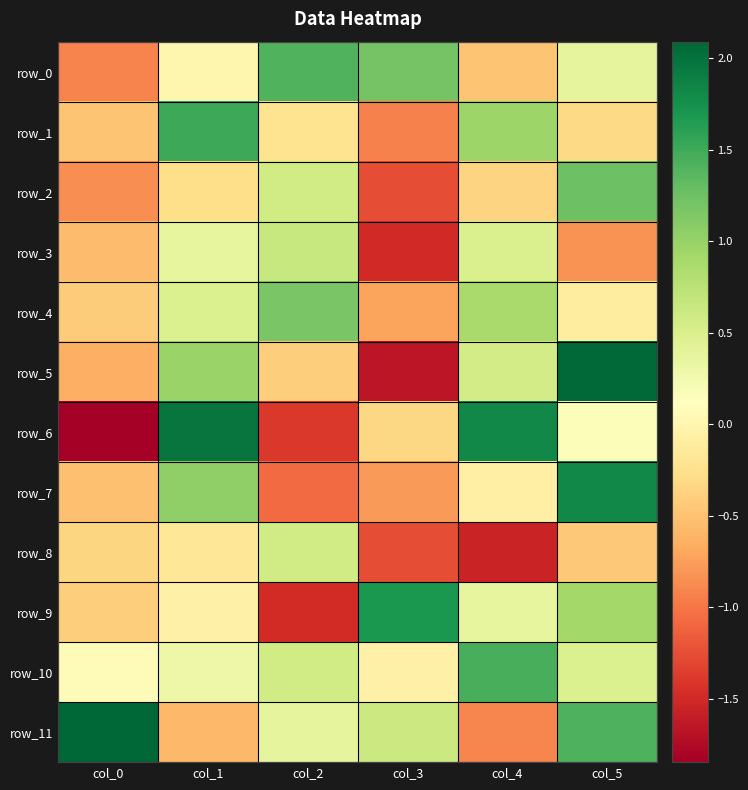

List the labels in order of row_8 value, largest first.

col_2, col_1, col_0, col_5, col_3, col_4